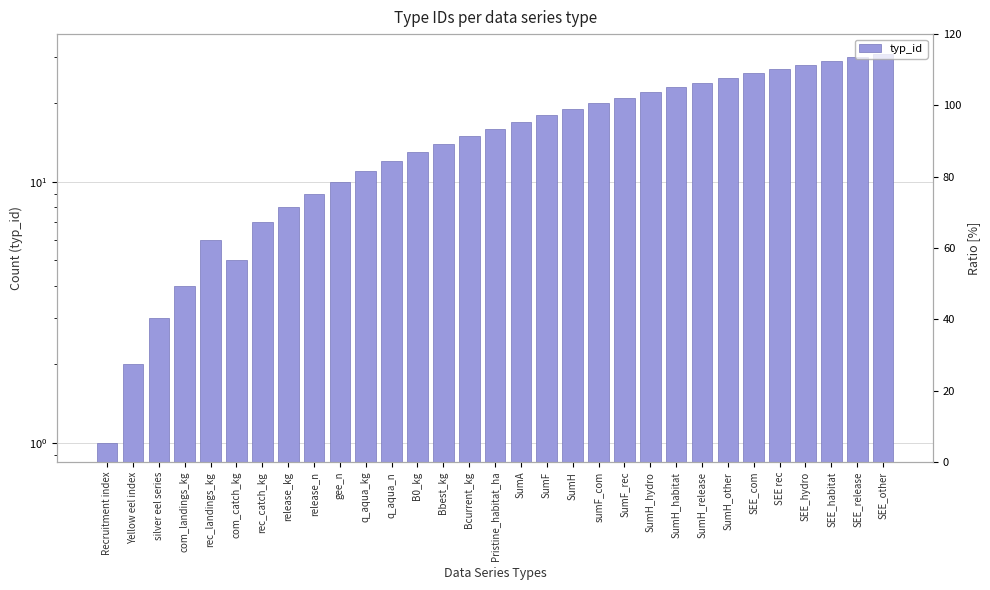

Rank the categories by value from lowest to highest.

Recruitment index, Yellow eel index, silver eel series, com_landings_kg, com_catch_kg, rec_landings_kg, rec_catch_kg, release_kg, release_n, gee_n, q_aqua_kg, q_aqua_n, B0_kg, Bbest_kg, Bcurrent_kg, Pristine_habitat_ha, SumA, SumF, SumH, sumF_com, SumF_rec, SumH_hydro, SumH_habitat, SumH_release, SumH_other, SEE_com, SEE rec, SEE_hydro, SEE_habitat, SEE_release, SEE_other